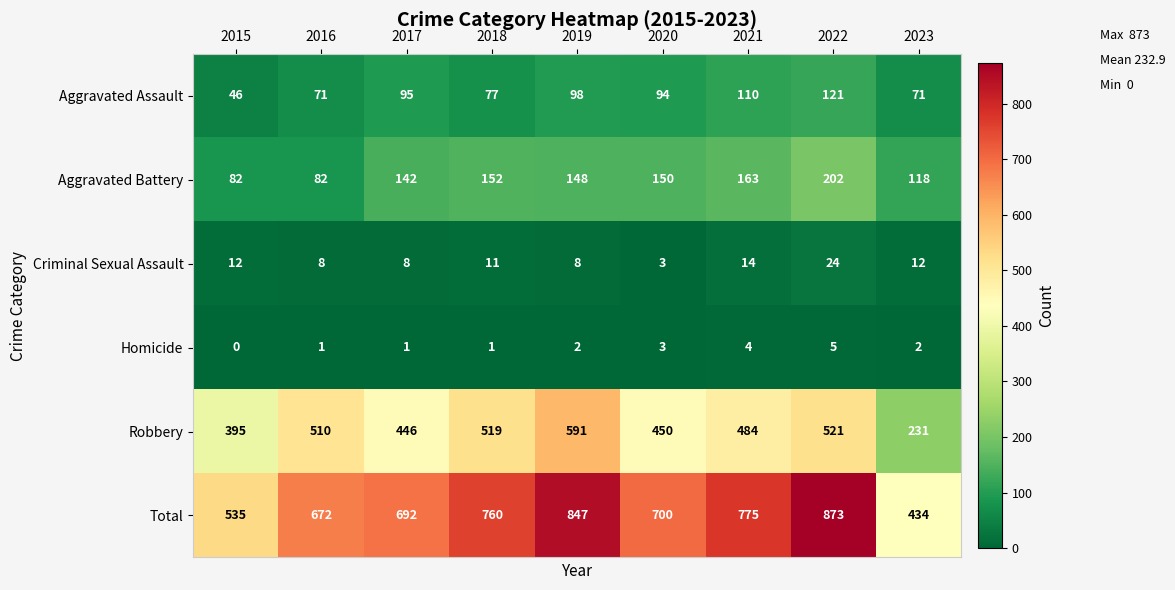

At 2016, list the series in order from largest to smallest.

Total, Robbery, Aggravated Battery, Aggravated Assault, Criminal Sexual Assault, Homicide